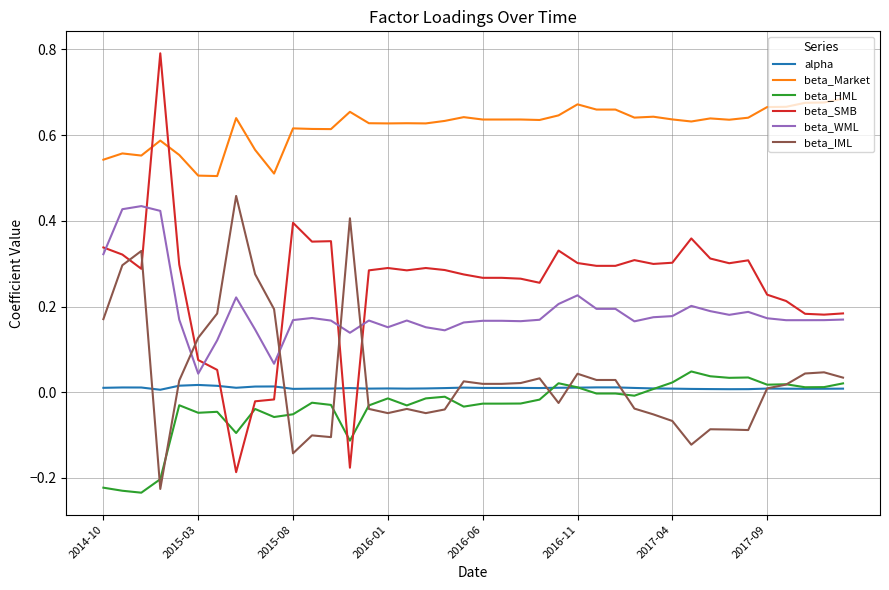

True or false: beta_SMB and beta_Market intersect in this chart.

True